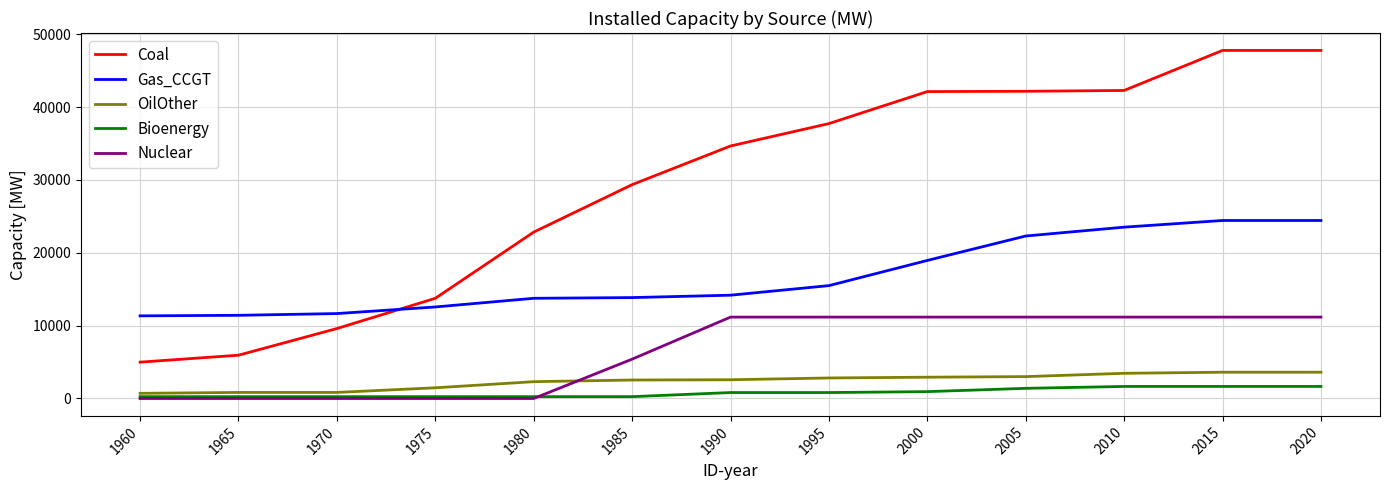

Between 1995 and 2000, which series saw the biggest shift?

Coal